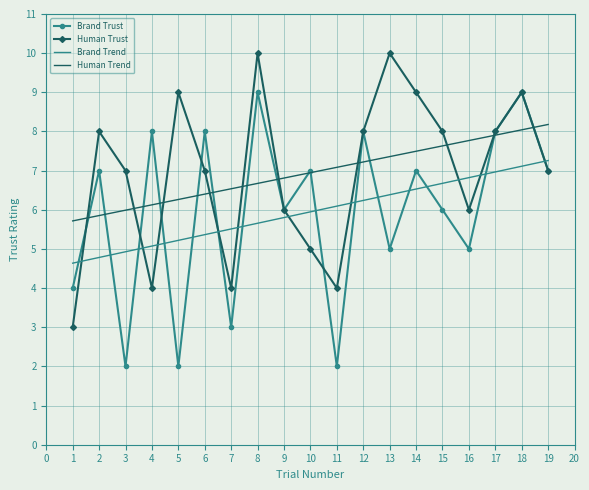

After their last crossing, which series has the higher values: Human Trust or Brand Trend?

Brand Trend